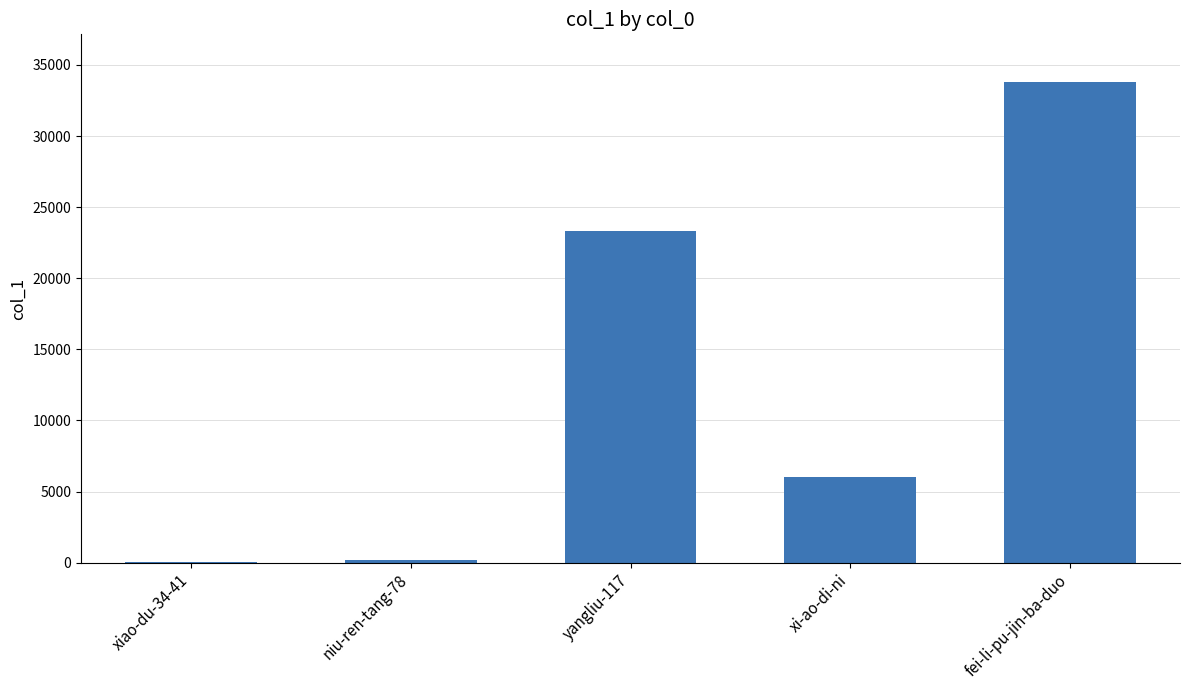

Which has a higher value, xiao-du-34-41 or yangliu-117?

yangliu-117